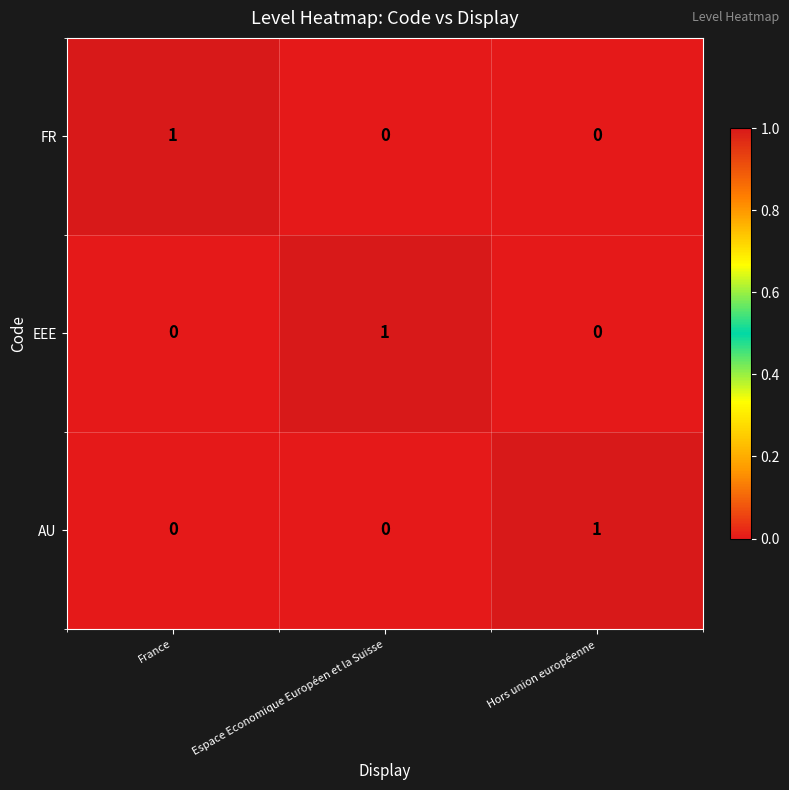

At which label does AU reach its peak?

Hors union européenne